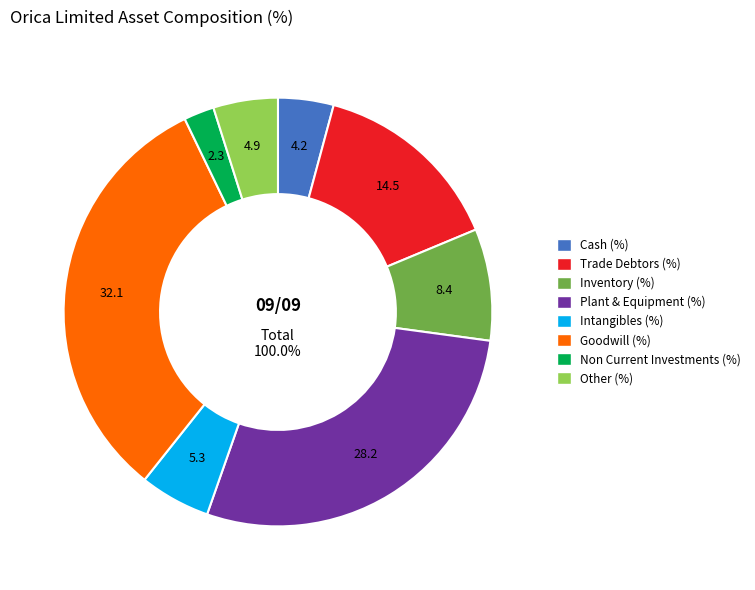

To the nearest percent, what is the average slice percentage?

12%